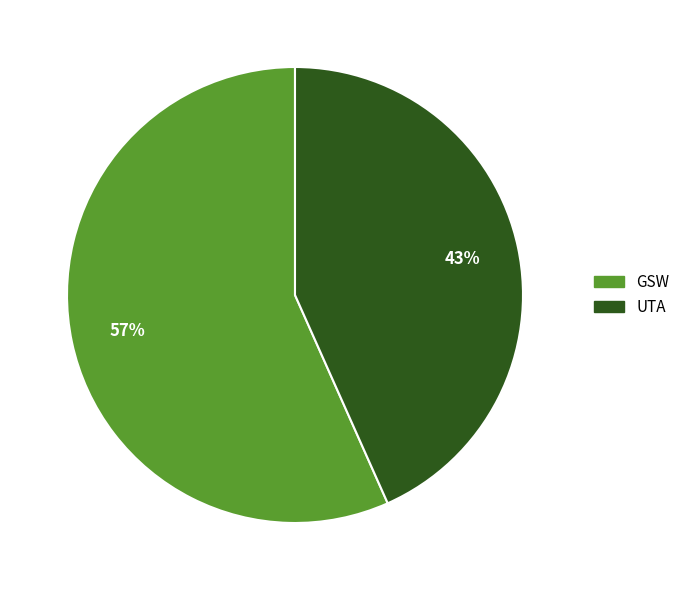

How many slices are in this pie chart?

2